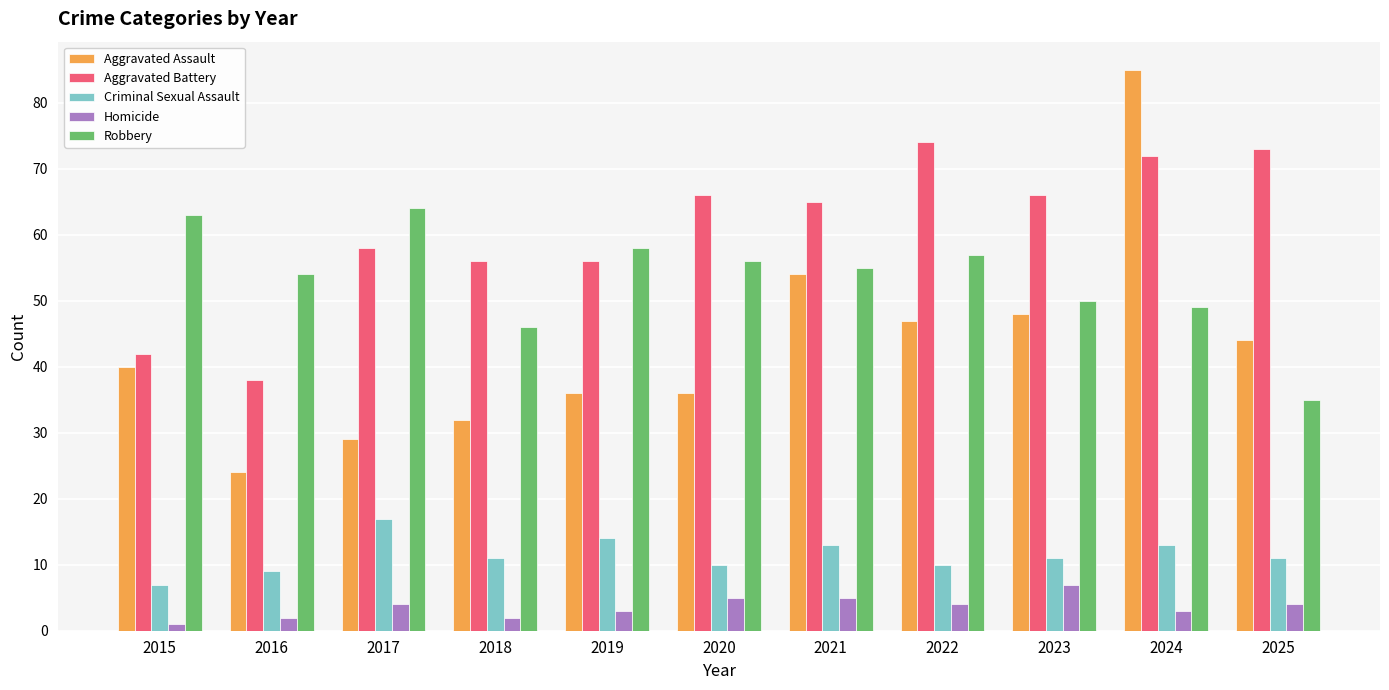

Which series has the largest range (max minus min)?

Aggravated Assault